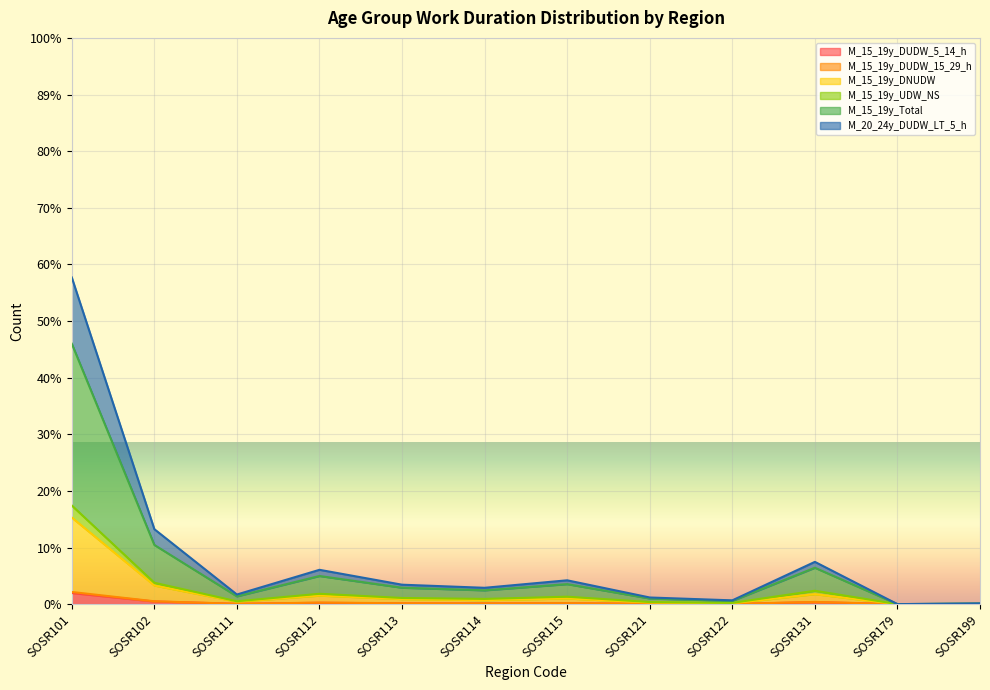

Which series has the largest range (max minus min)?

M_15_19y_Total